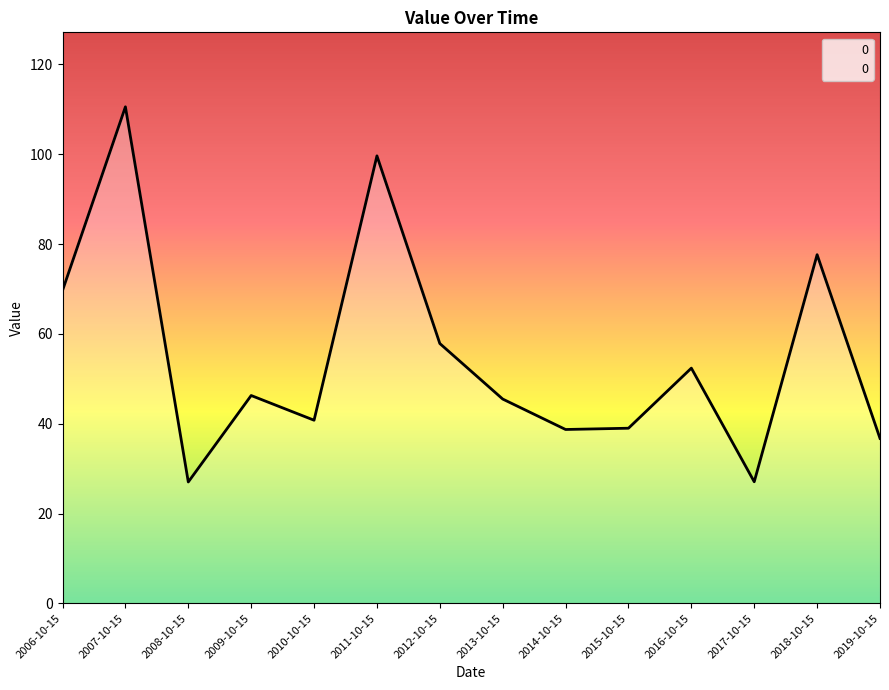

What is the difference between the second highest and minimum values?

72.6